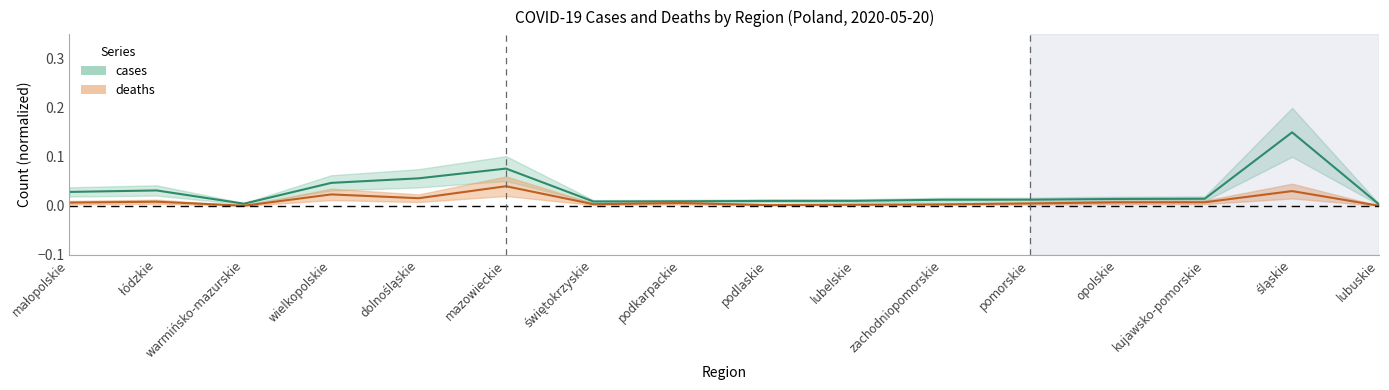

Reading left to right, extract all data points from this chart.

cases: małopolskie=0.0	łódzkie=0.0	warmińsko-mazurskie=0.0	wielkopolskie=0.0	dolnośląskie=0.1	mazowieckie=0.1	świętokrzyskie=0.0	podkarpackie=0.0	podlaskie=0.0	lubelskie=0.0	zachodniopomorskie=0.0	pomorskie=0.0	opolskie=0.0	kujawsko-pomorskie=0.0	śląskie=0.1	lubuskie=0.0
deaths: małopolskie=0.0	łódzkie=0.0	warmińsko-mazurskie=0.0	wielkopolskie=0.0	dolnośląskie=0.0	mazowieckie=0.0	świętokrzyskie=0.0	podkarpackie=0.0	podlaskie=0.0	lubelskie=0.0	zachodniopomorskie=0.0	pomorskie=0.0	opolskie=0.0	kujawsko-pomorskie=0.0	śląskie=0.0	lubuskie=0.0